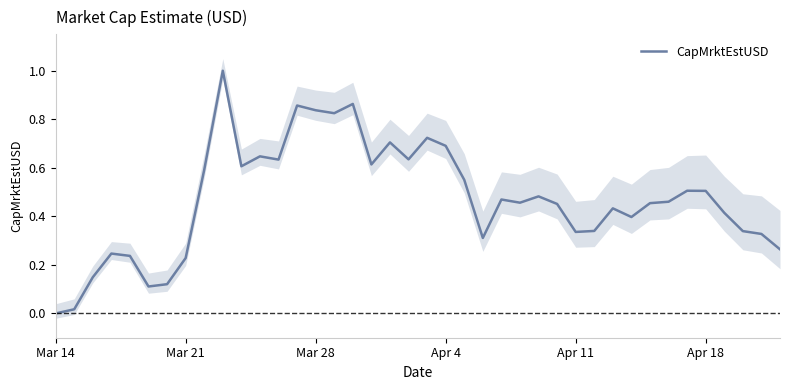

Reading left to right, what are all the values shown in this chart?

0.0	0.0	0.1	0.2	0.2	0.1	0.1	0.2	0.6	1.0	0.6	0.6	0.6	0.9	0.8	0.8	0.9	0.6	0.7	0.6	0.7	0.7	0.6	0.3	0.5	0.5	0.5	0.5	0.3	0.3	0.4	0.4	0.5	0.5	0.5	0.5	0.4	0.3	0.3	0.3